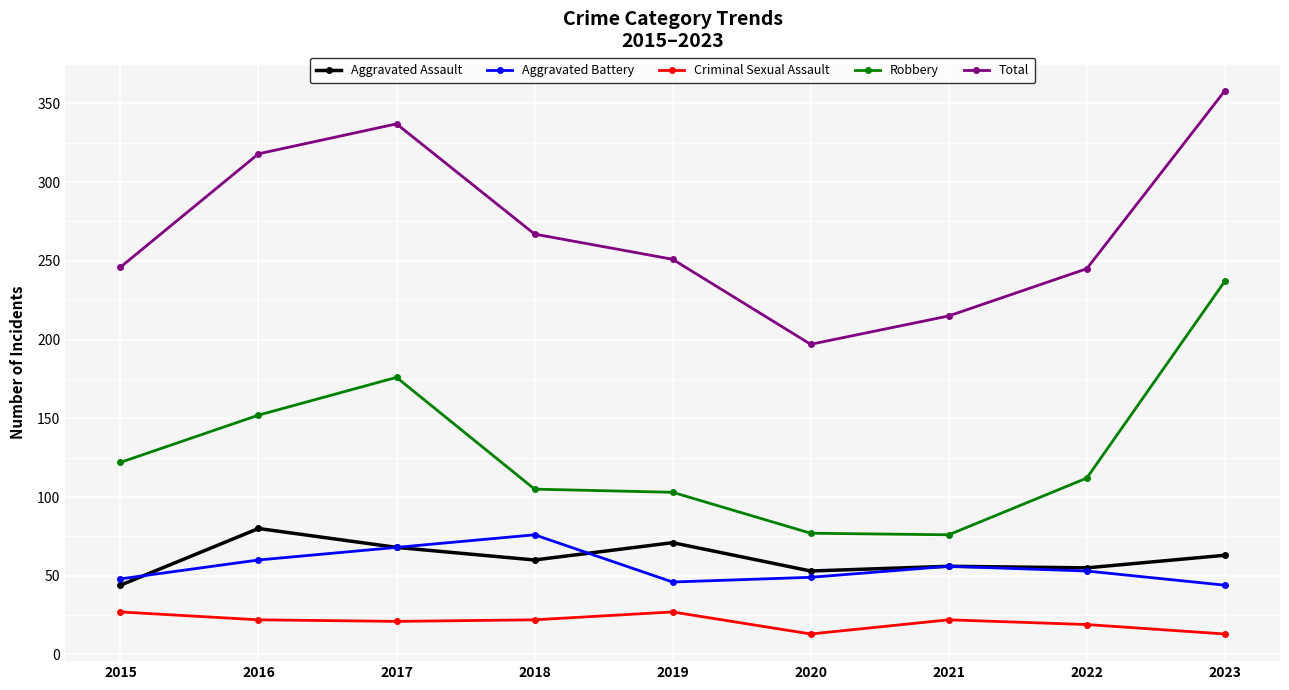

True or false: Aggravated Battery has a value of 93 at 2022.

False